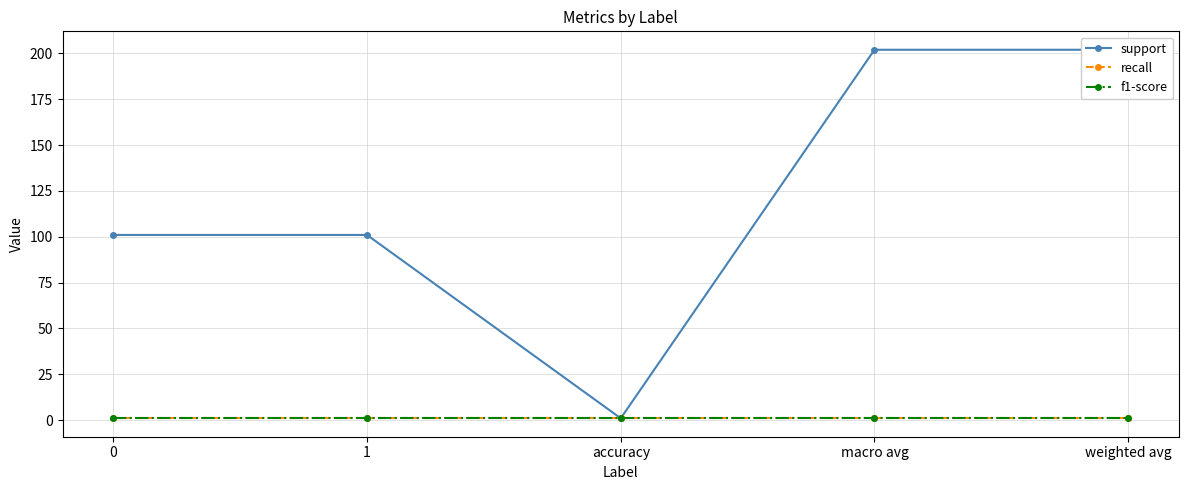

What is the label of the 4th point from the left?

macro avg